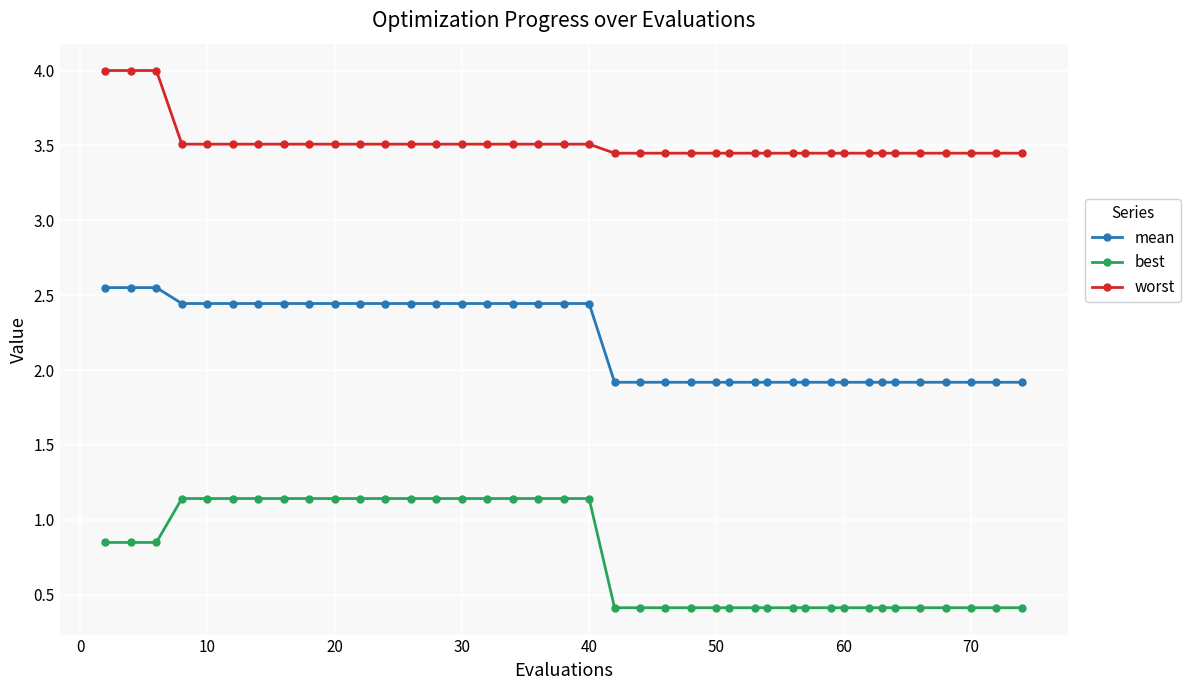

How many mean values are between 1 and 2?

20